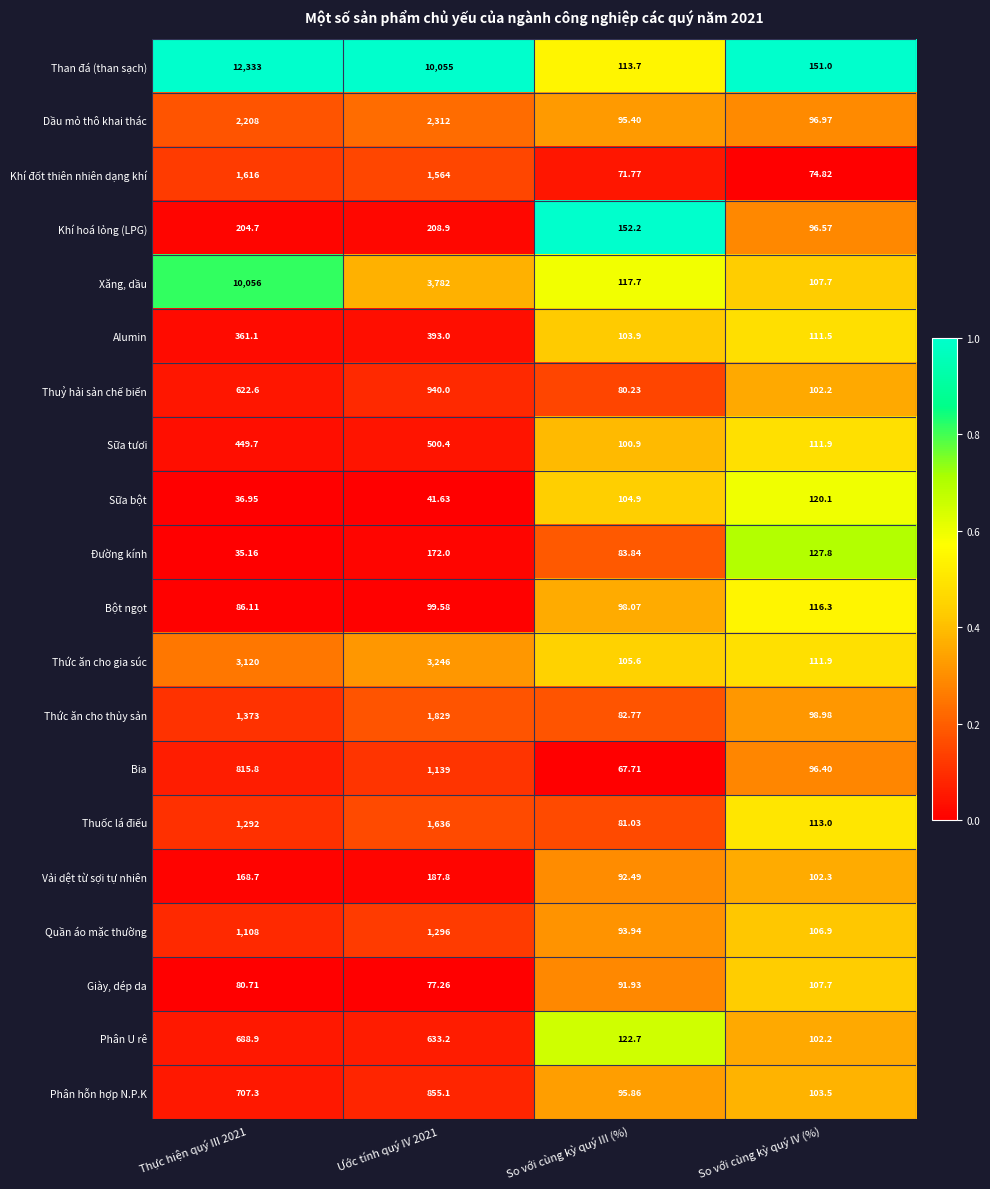

Which series has the largest range (max minus min)?

Than đá (than sạch)